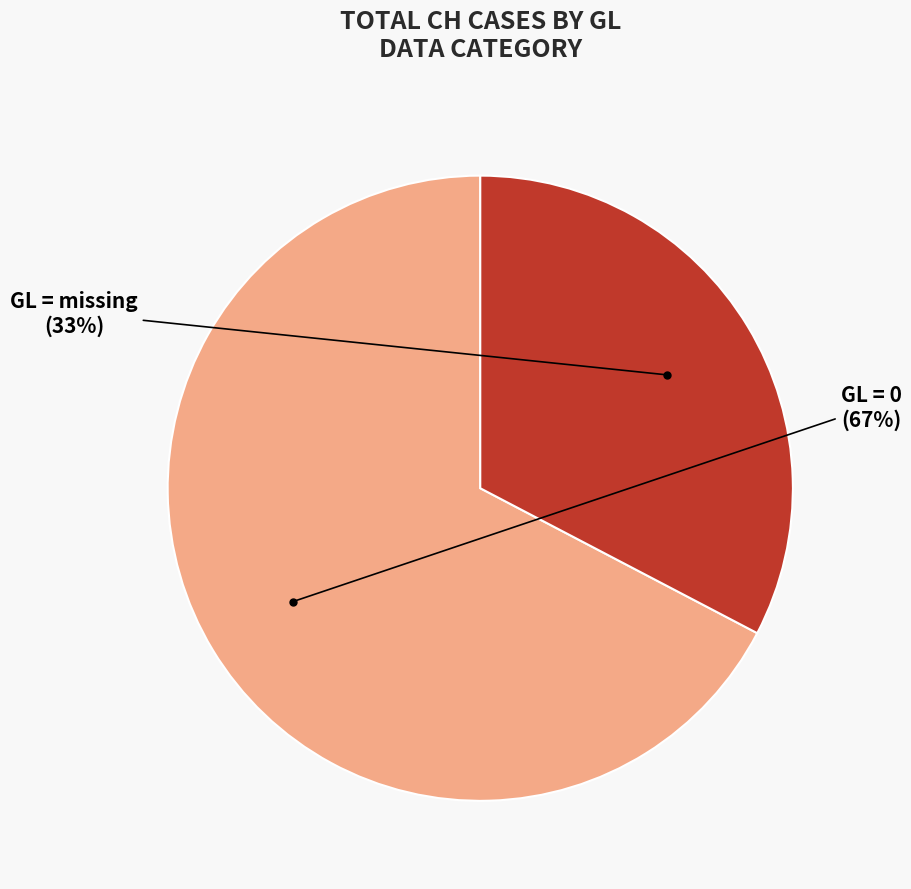

Is there a majority slice in this chart?

Yes